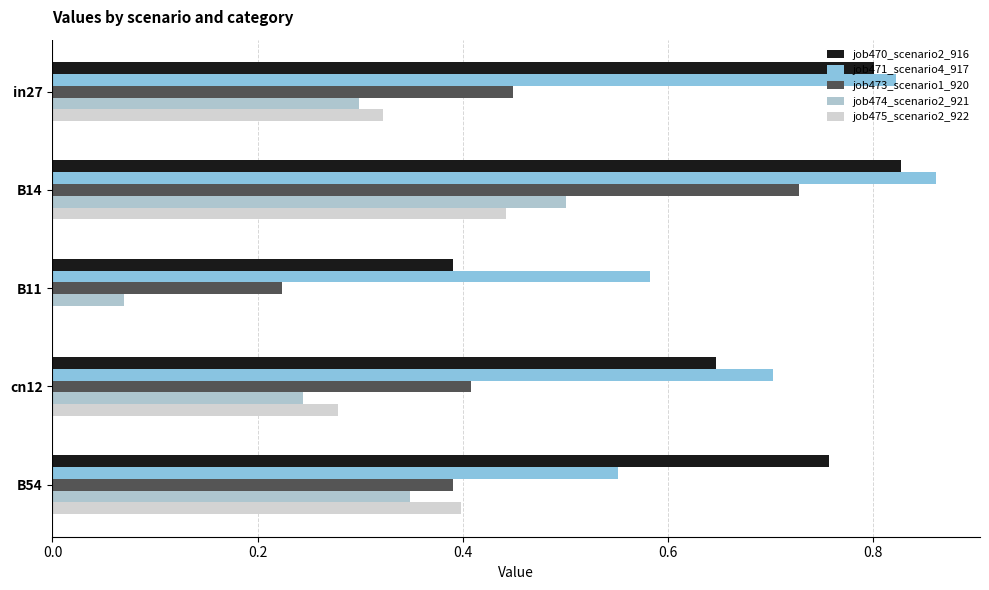

How many series are shown in this chart?

5